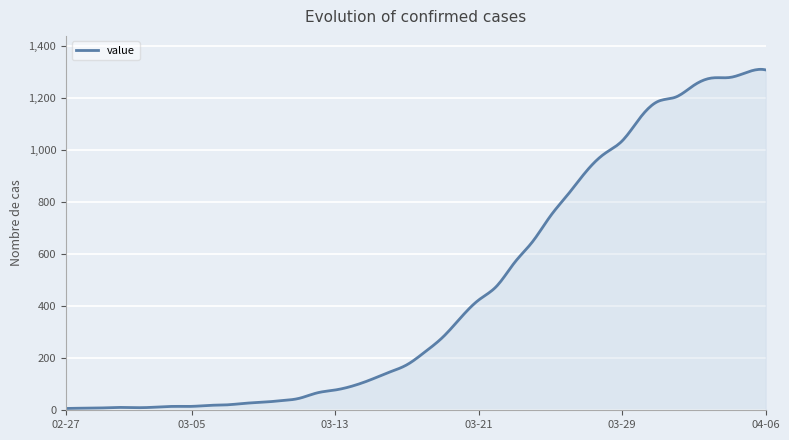

What is the difference between the maximum and minimum values?

1304.2